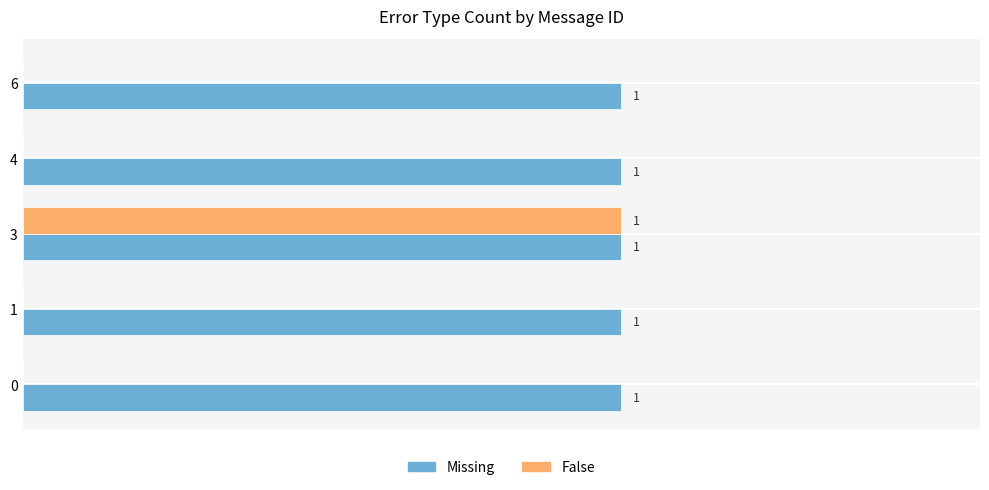

Which series changed the most between 3 and 6?

False